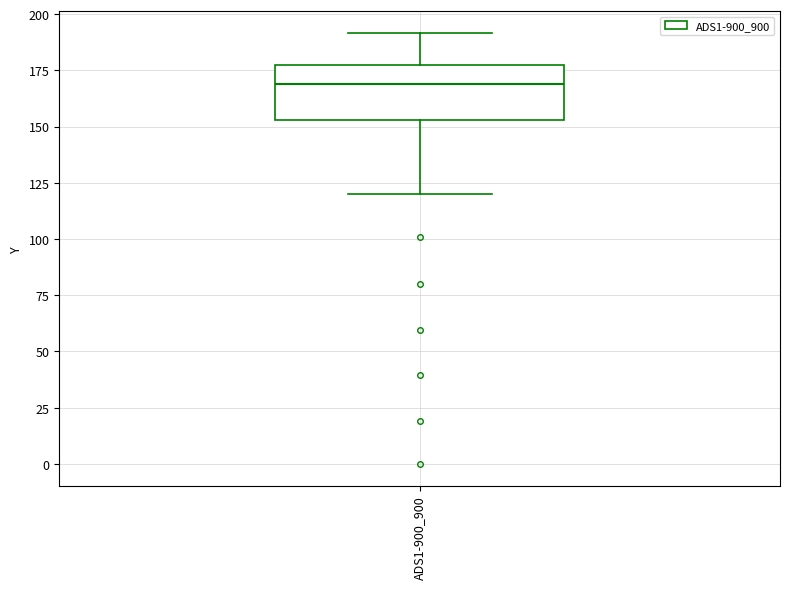

Transcribe this box plot: give where the median line is, the range the box spans, and where the two whiskers end, as read against the y-axis. The values are not printed on the chart, so give them approximately, as read against the axis.

median 170, box 155 to 175, whiskers 120 to 190